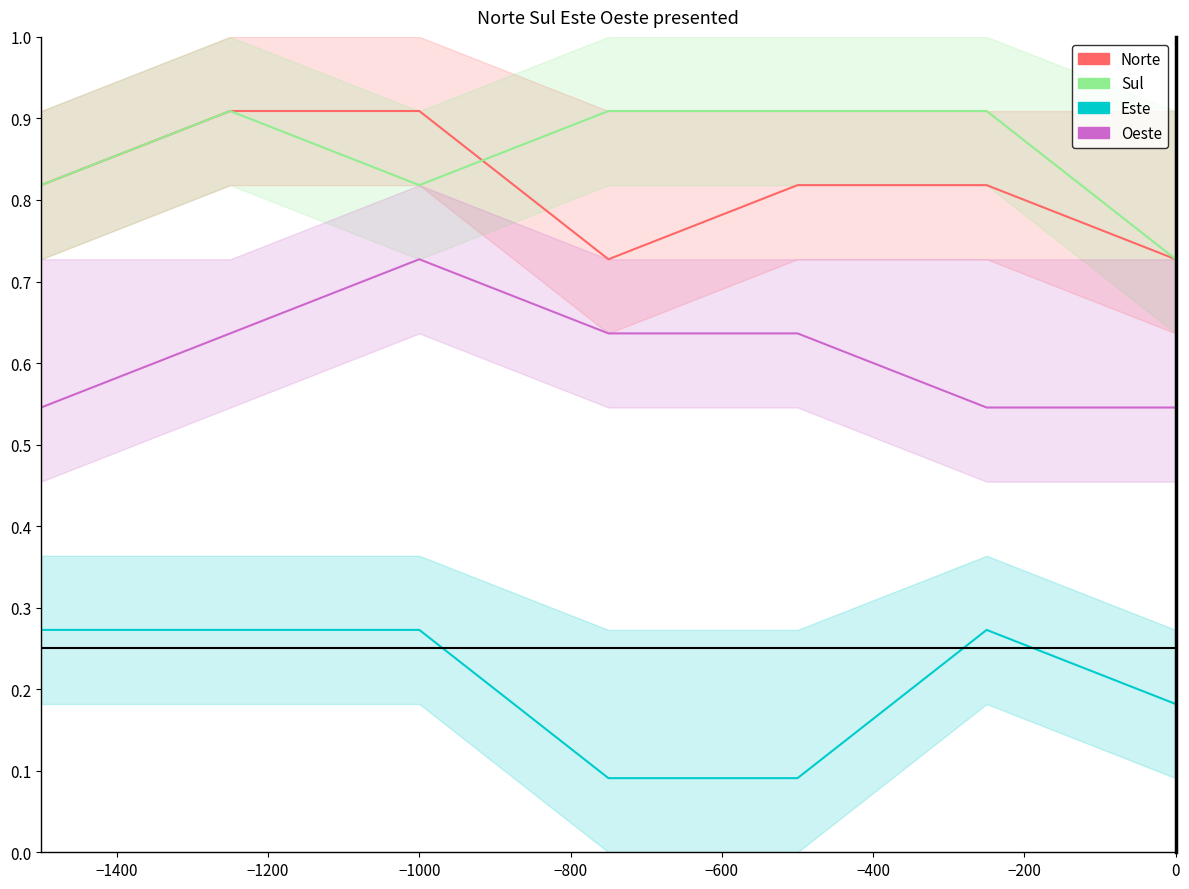

True or false: Oeste and Norte intersect in this chart.

False